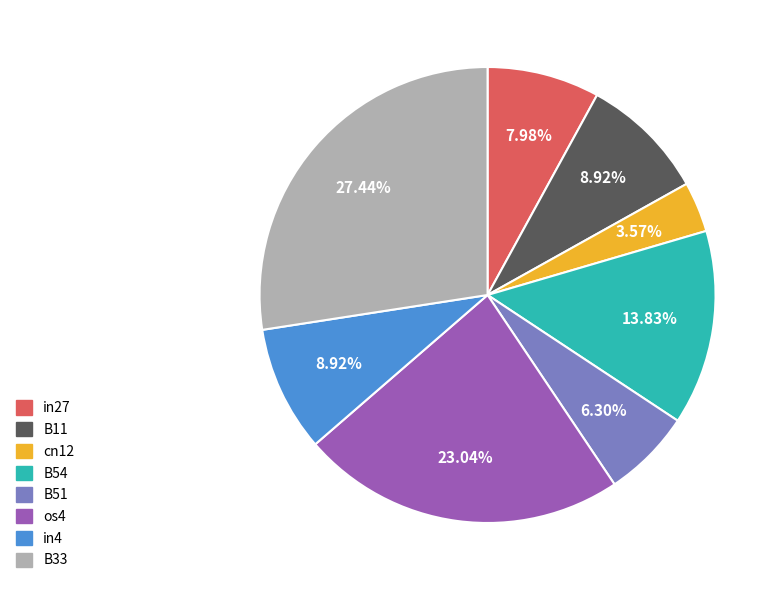

How many slices are in this pie chart?

8